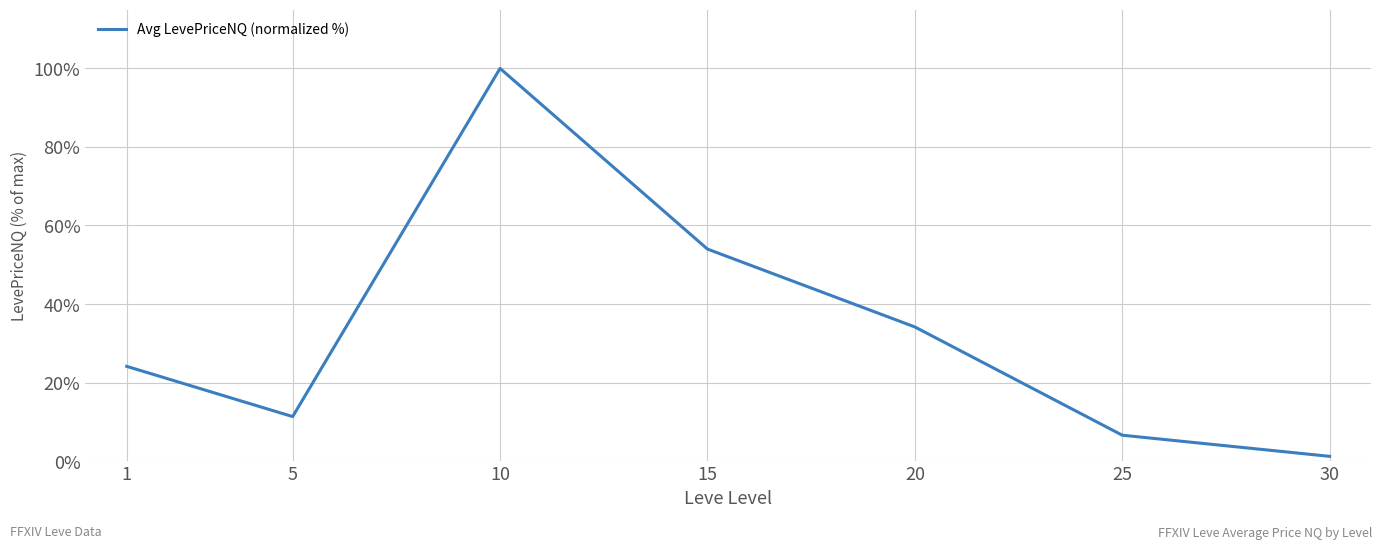

At which label does the data first exceed 24?

1